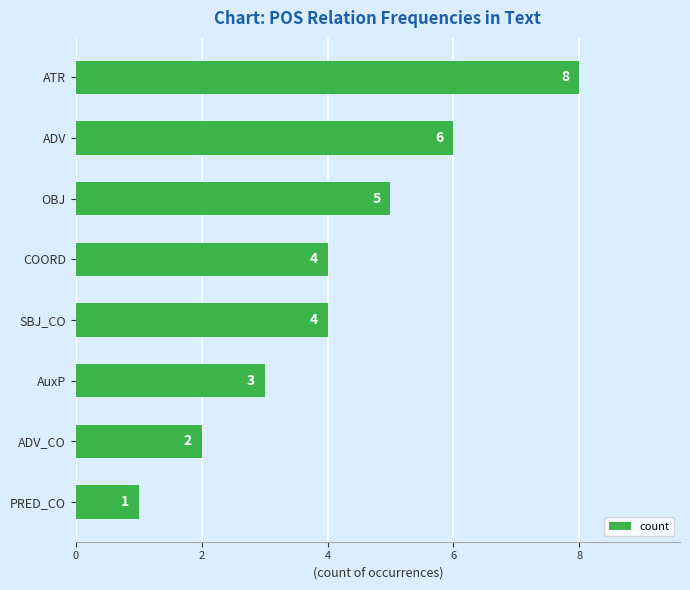

What is the change in value from OBJ to PRED_CO?

-4